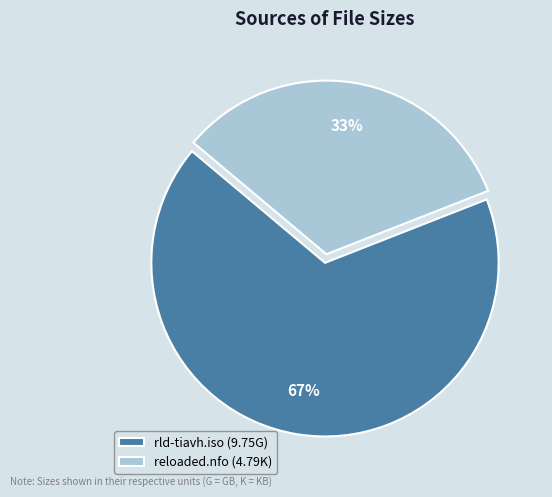

Does reloaded.nfo represent more than half of the total?

No